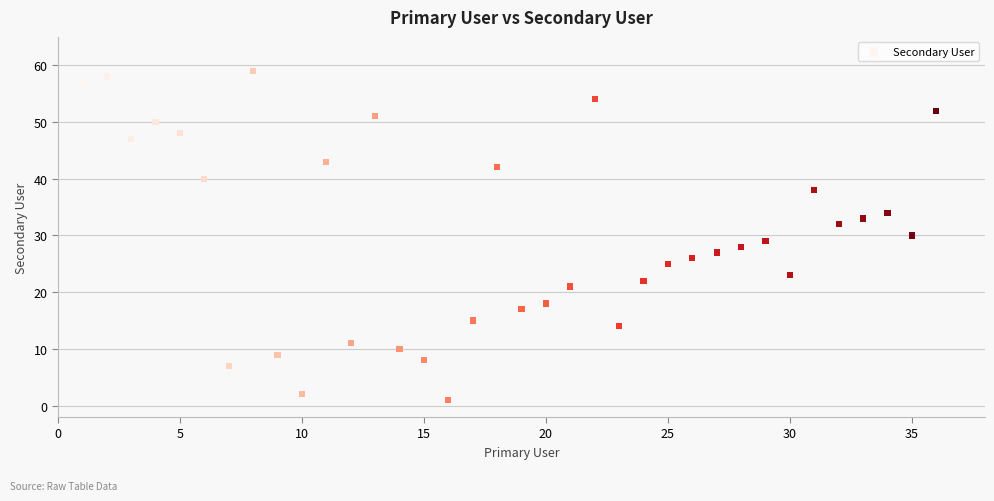

What is the range of X values (max minus min)?

35